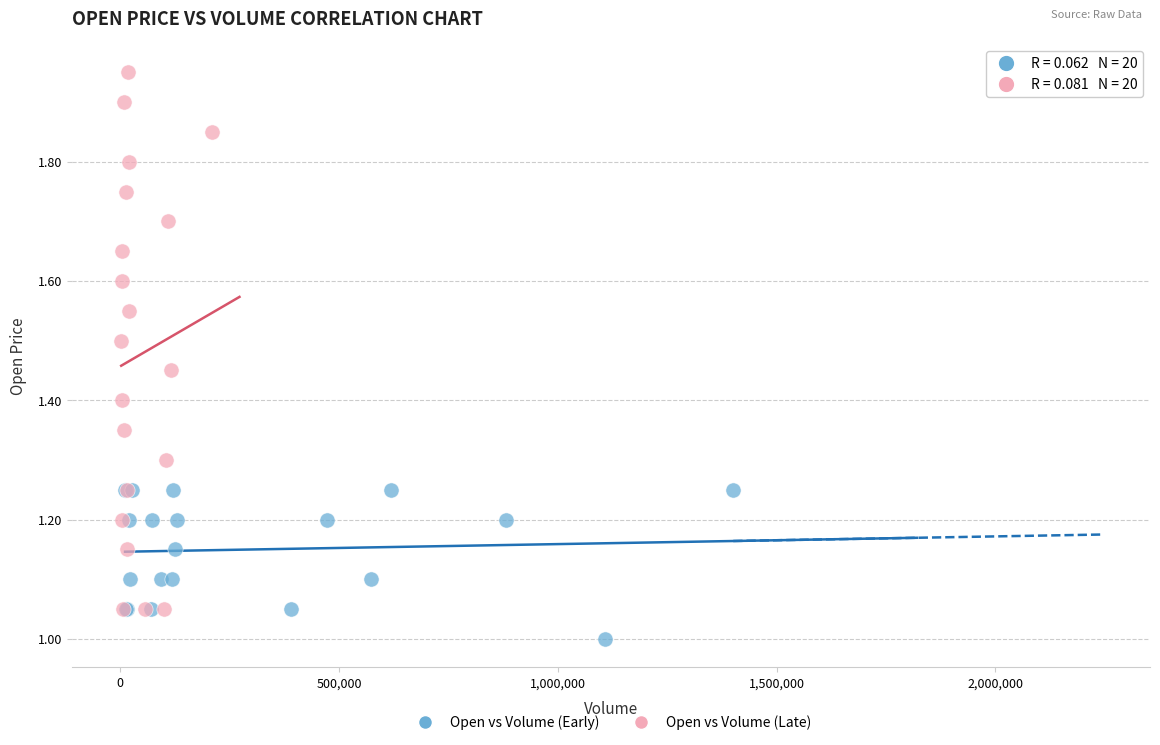

Which series has the largest Y range (max minus min)?

Open vs Volume (Late)